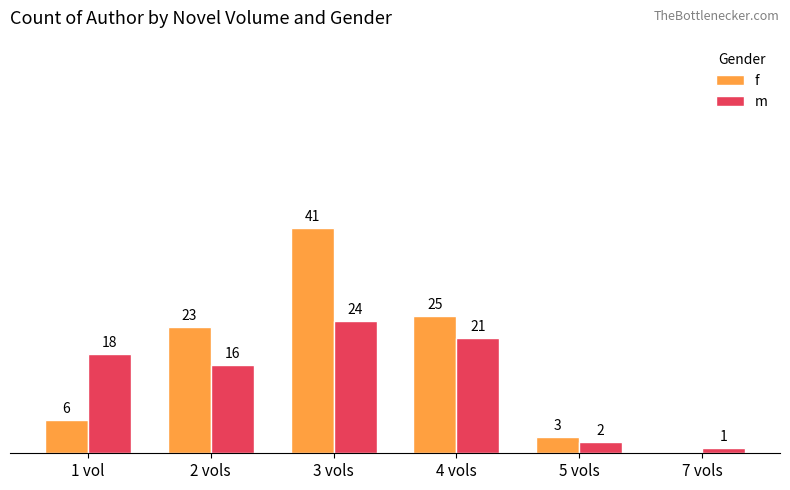

Where is f nearest to the value 20?

2 vols